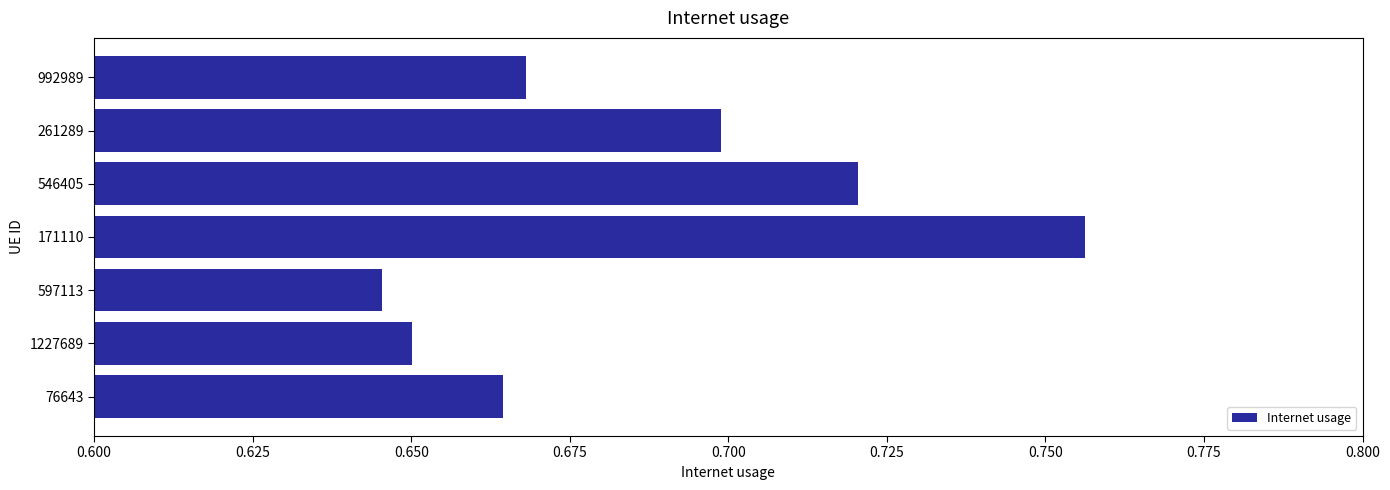

Which has a higher value, 992989 or 261289?

261289